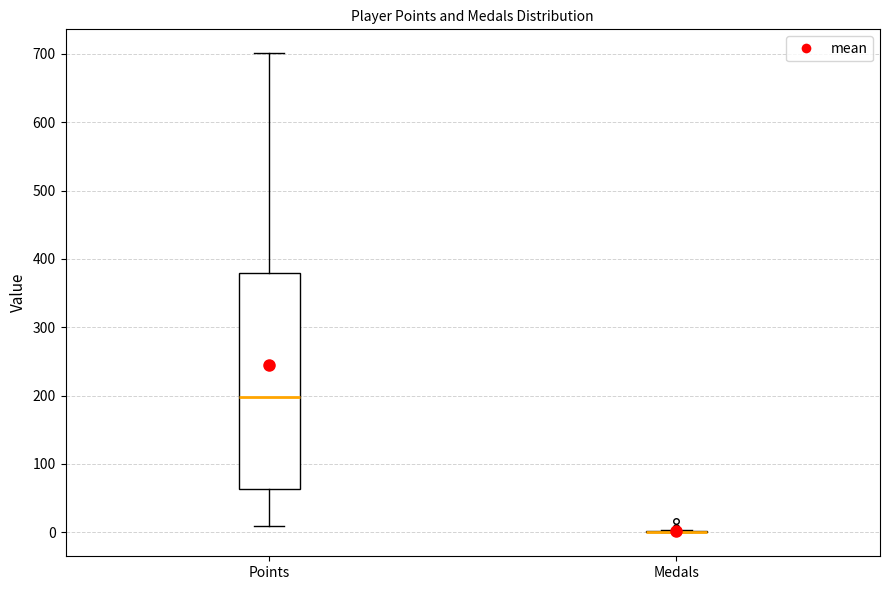

Reading left to right, transcribe this box plot: for each box, give where its median line is, the range the box spans, and where its two whiskers end, as read against the y-axis. The values are not printed on the chart, so give them approximately, as read against the axis.

Points: median 200, box 60 to 380, whiskers 10 to 700
Medals: box collapsed to a line at 0, whiskers 0 to 0